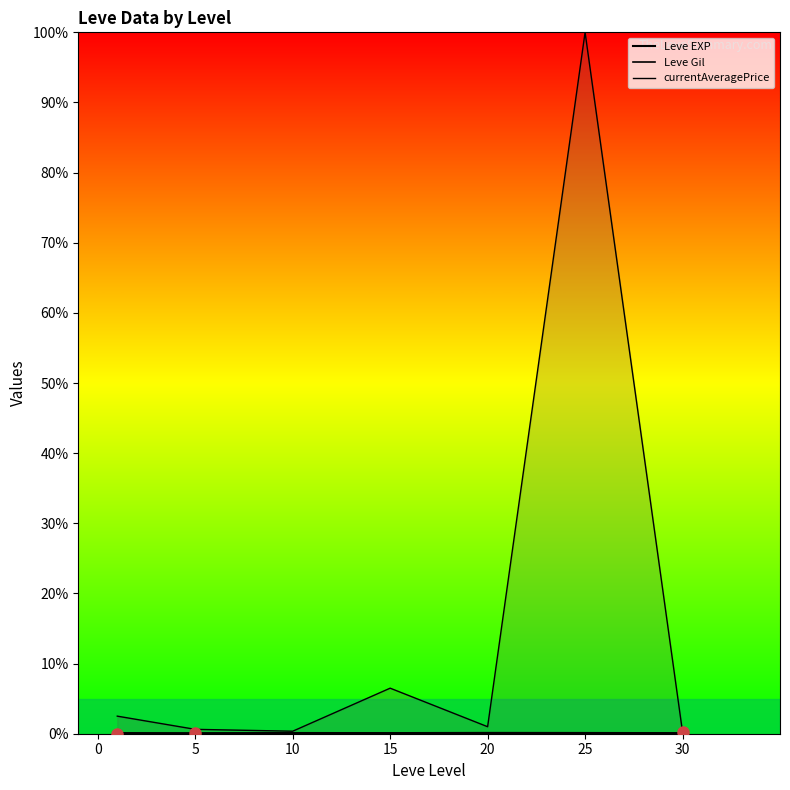

What is the value of the currentAveragePrice point at the 3rd from the left?

0.4